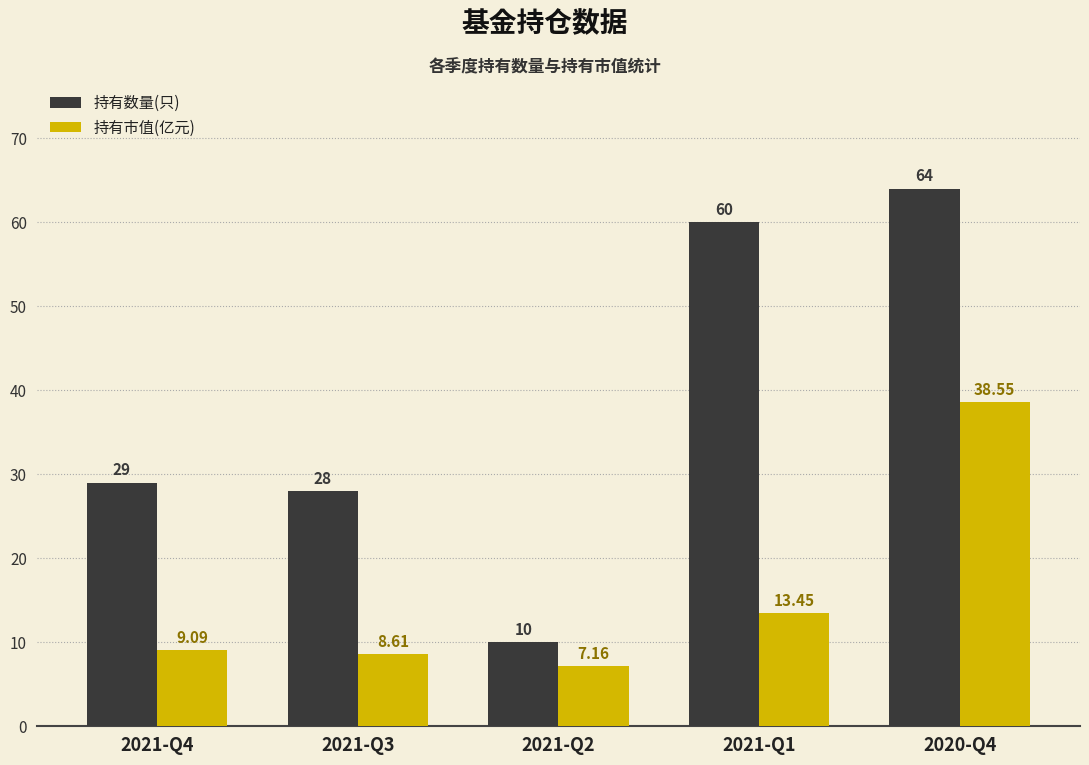

Between 2021-Q4 and 2021-Q2, which series saw the biggest shift?

持有数量(只)